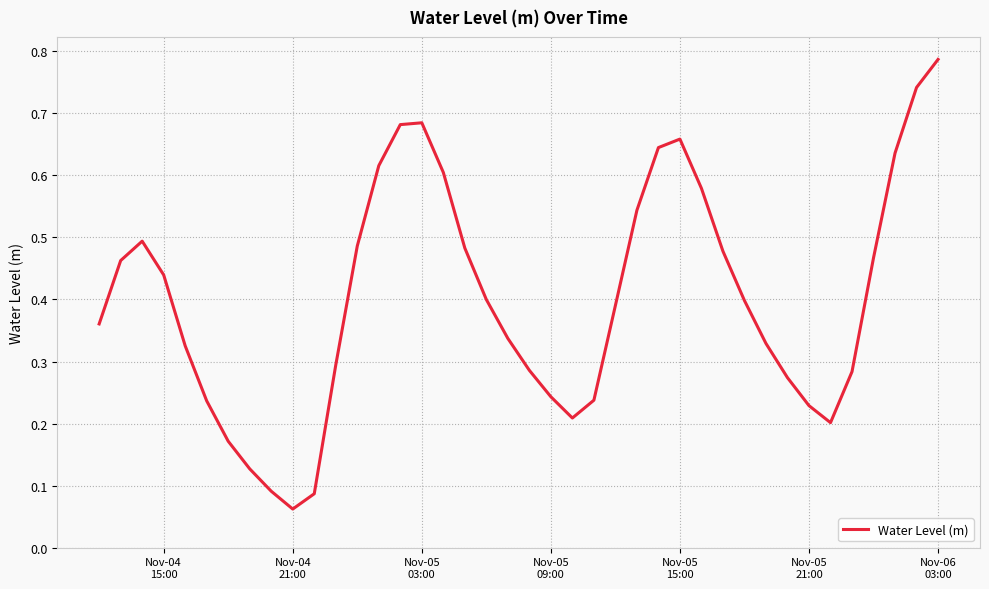

What is the value of the 33rd point from the left?

0.3